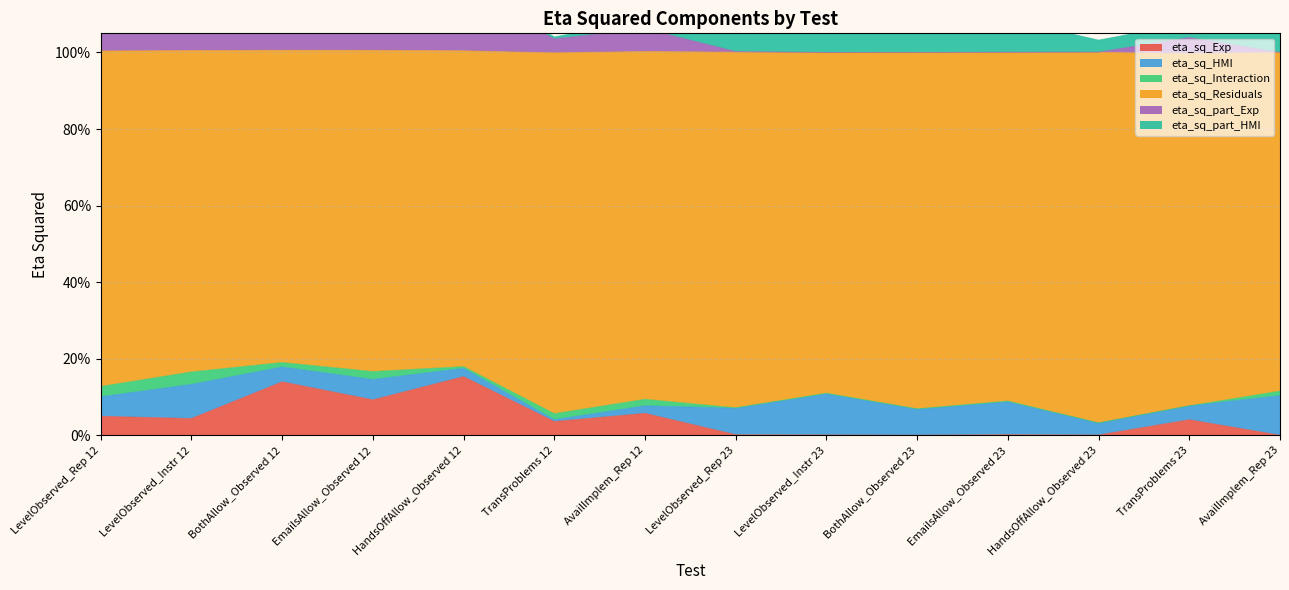

At how many categories does at least one series exceed 0?

14